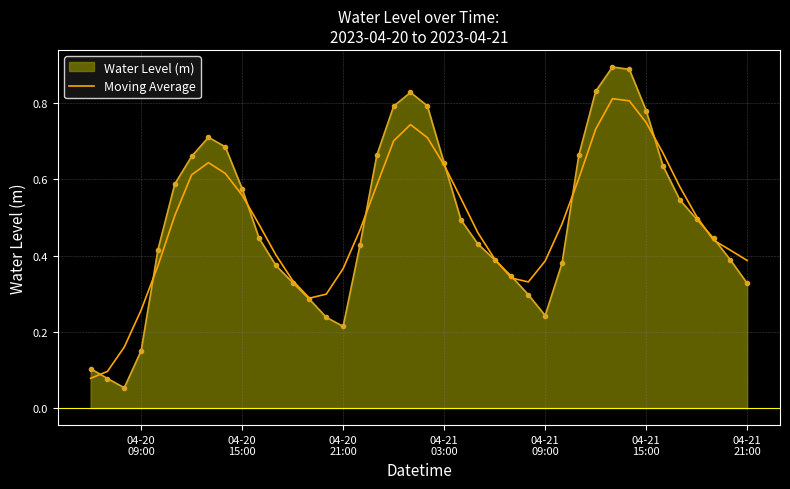

Rank the series by their maximum value, from highest to lowest.

Water Level (m), Moving Average